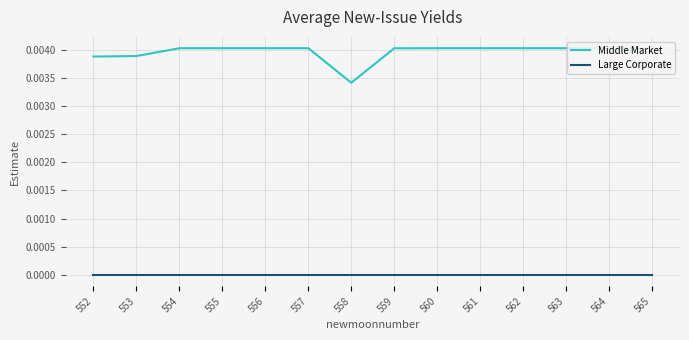

List the labels in order of Middle Market value, largest first.

564, 563, 557, 562, 556, 561, 555, 560, 554, 559, 565, 553, 552, 558